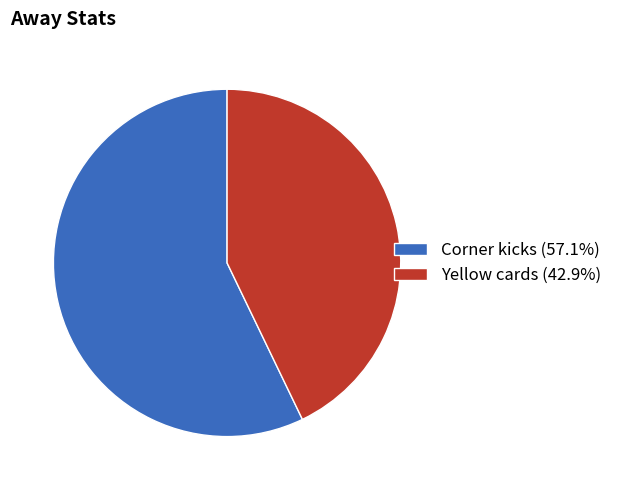

Rank the categories by value from lowest to highest.

Yellow cards, Corner kicks